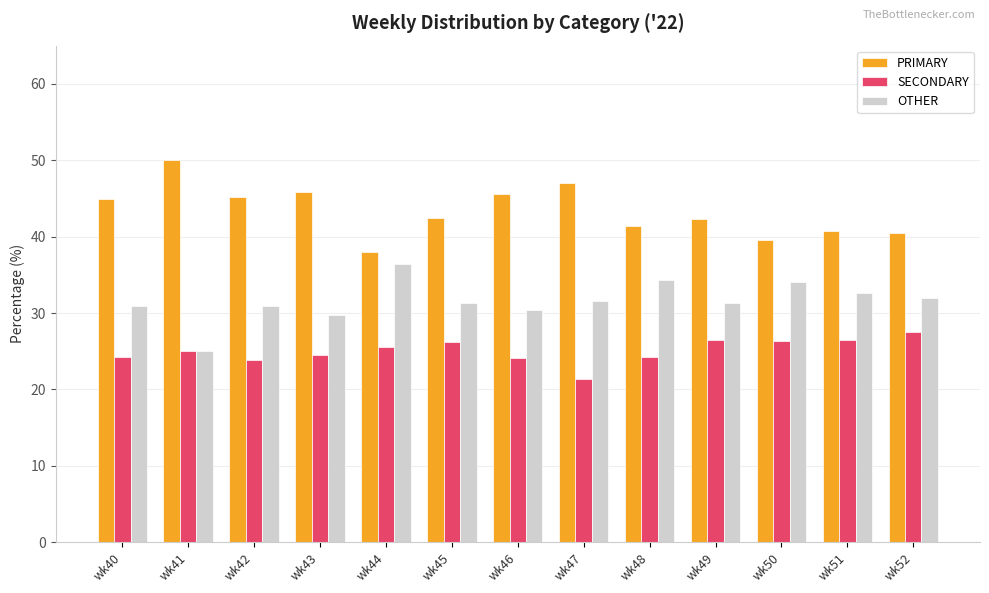

The value of SECONDARY at wk40 is 24.2. True or false?

True